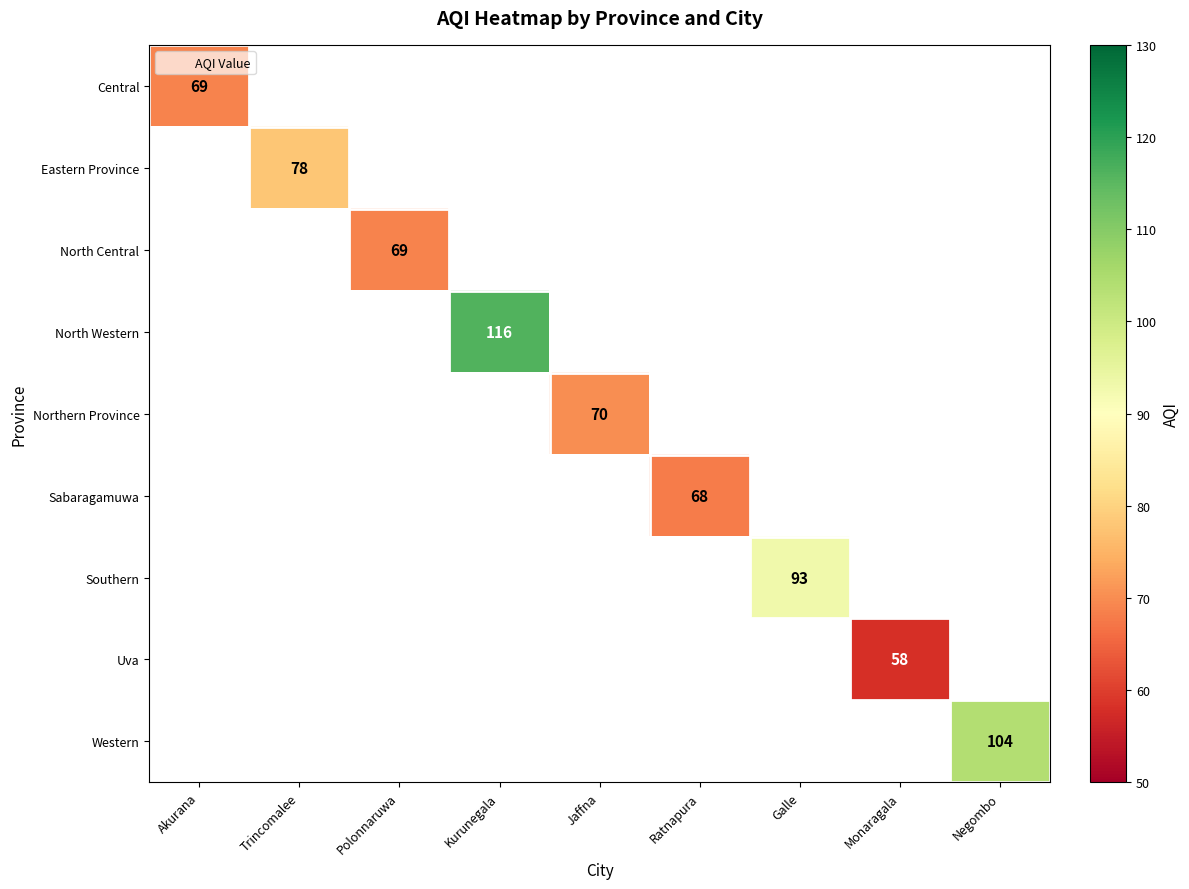

How many categories are shown in the chart?

9